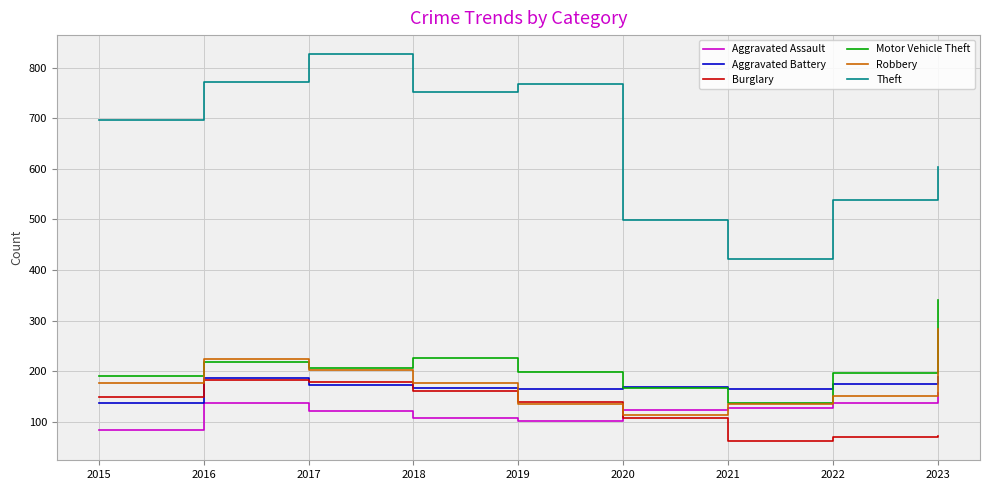

At which category does Aggravated Battery reach its first local peak?

2016